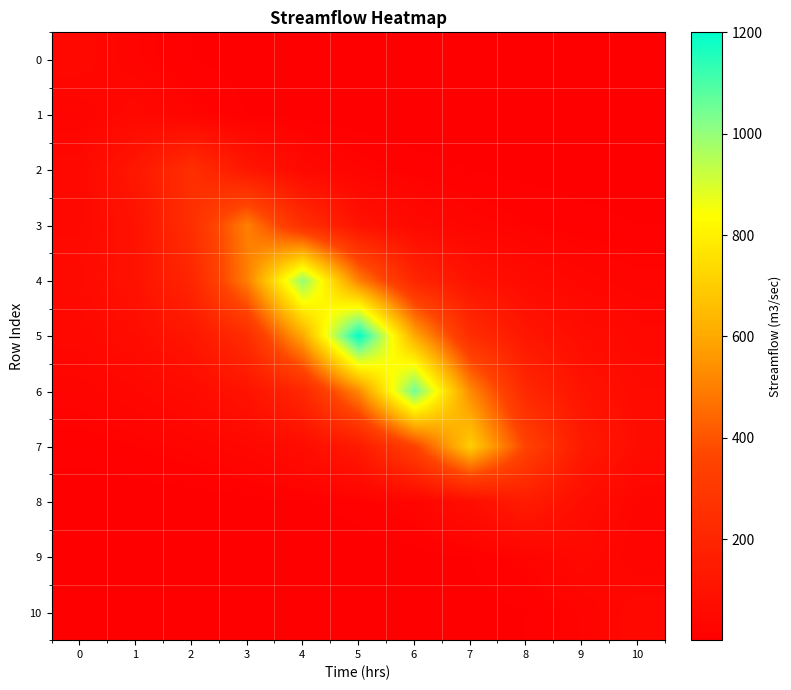

What is the minimum value shown in the chart?

0.5